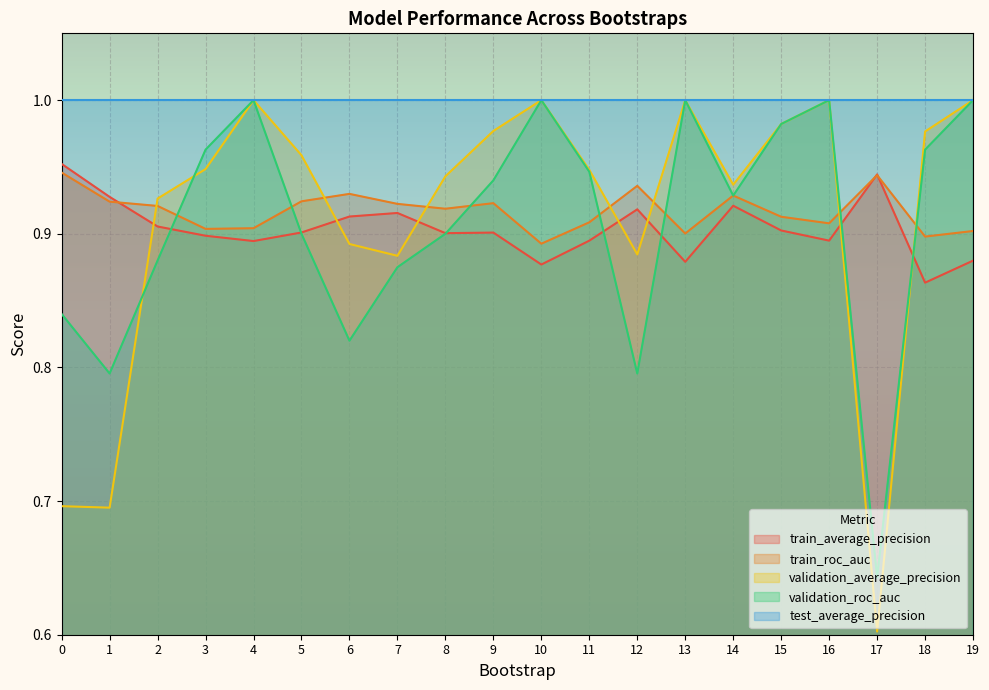

Which series changed the most between 0 and 7?

validation_average_precision